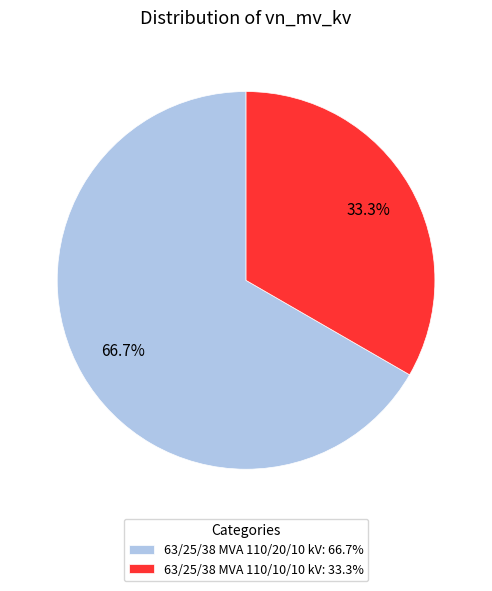

What is the ratio of the value at 63/25/38 MVA 110/10/10 kV: 33.3% to the value at 63/25/38 MVA 110/20/10 kV: 66.7%?

0.5